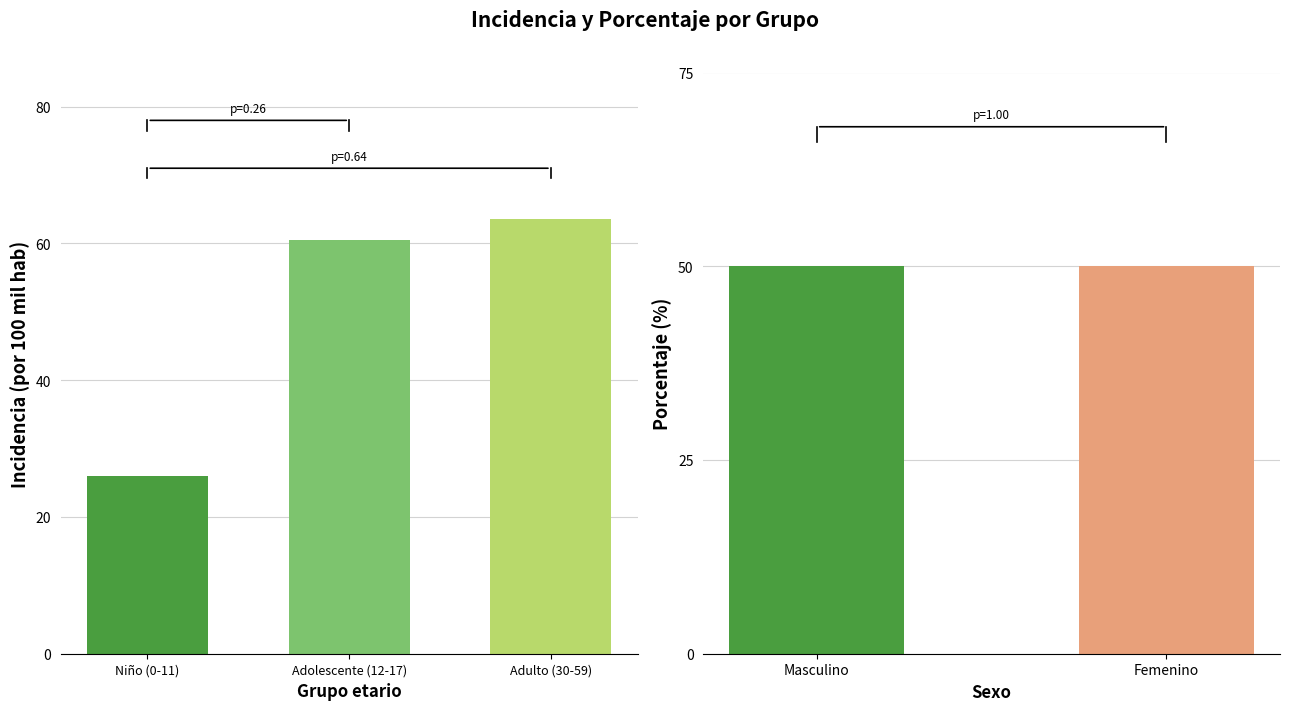

The porcentaje series shows 50.0 at Femenino. True or false?

True